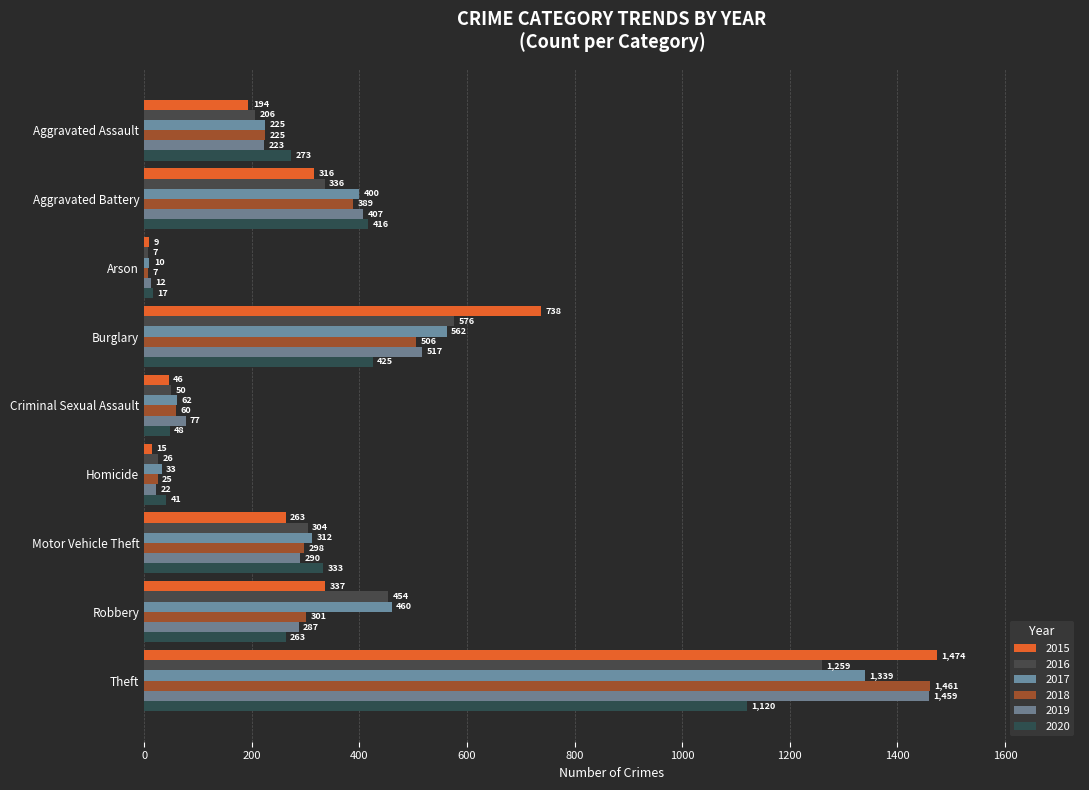

Between Homicide and Aggravated Battery, which is larger?

Aggravated Battery